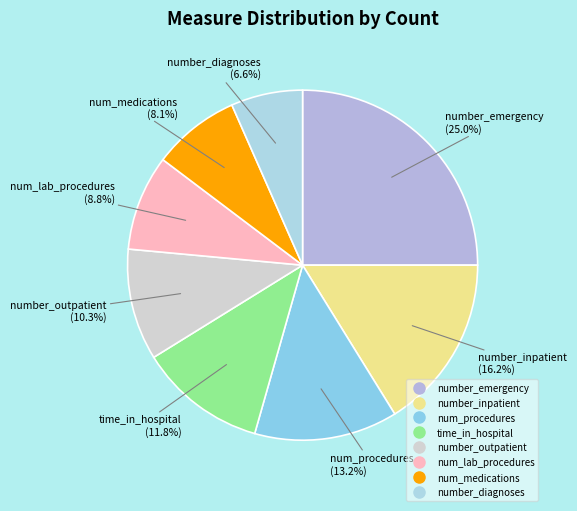

Combined, do number_inpatient and num_procedures account for over 50%?

No